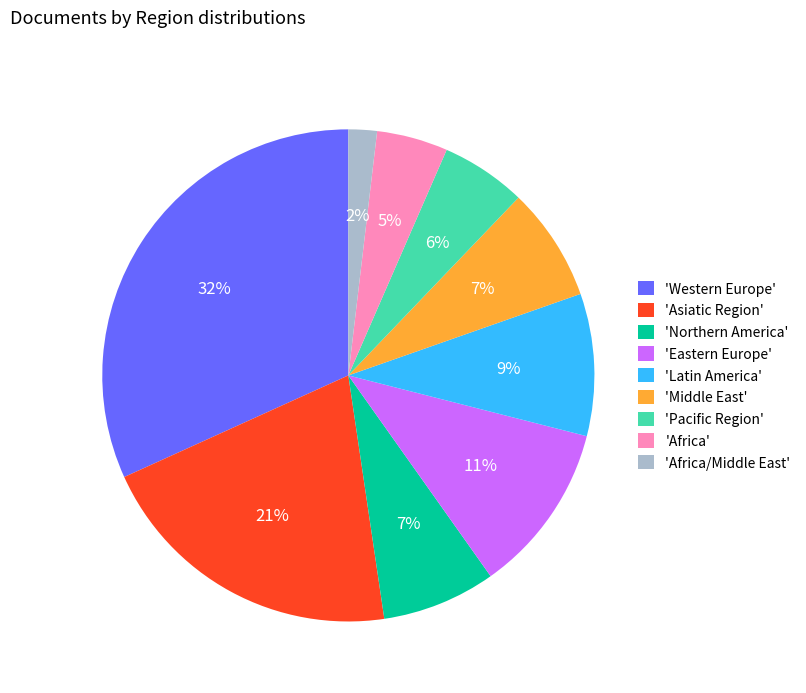

Between 'Africa/Middle East' and 'Pacific Region', which is larger?

'Pacific Region'